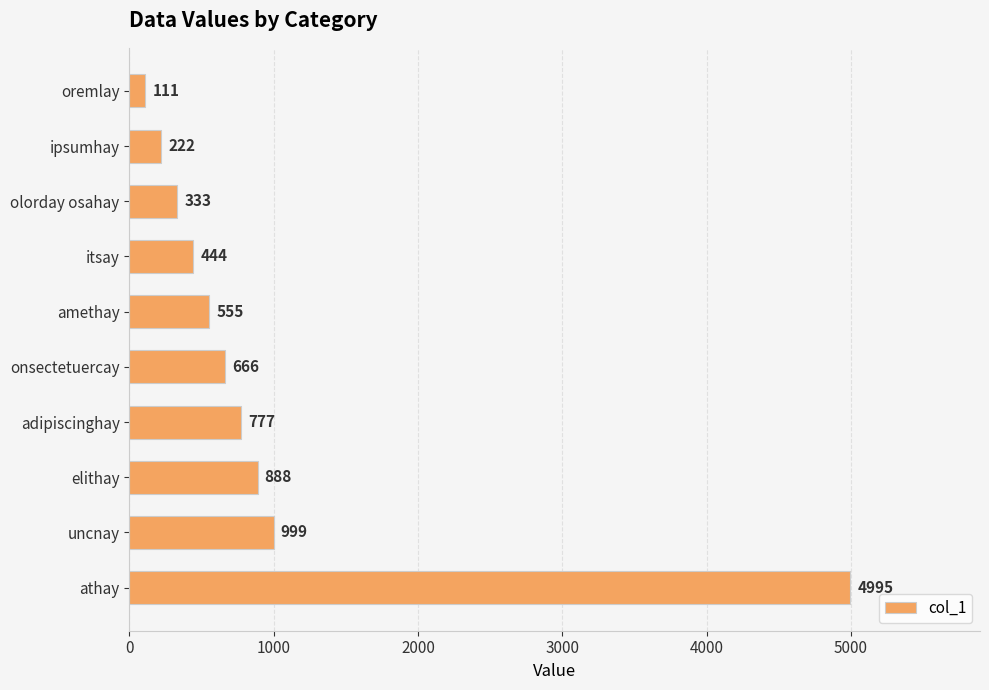

Count the number of categories in the chart.

10